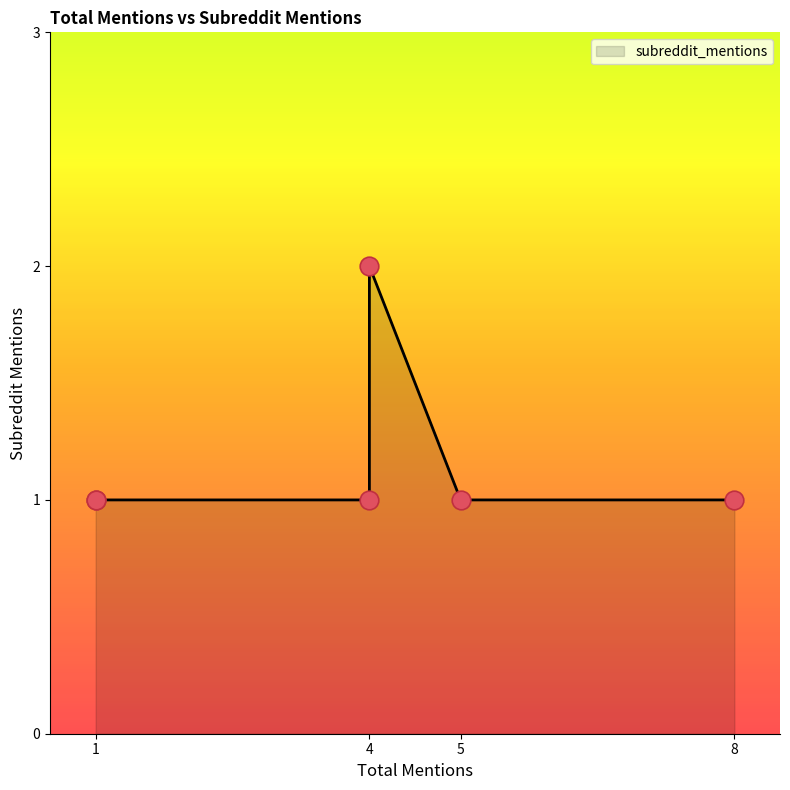

Between 1 and 5, which is larger?

1